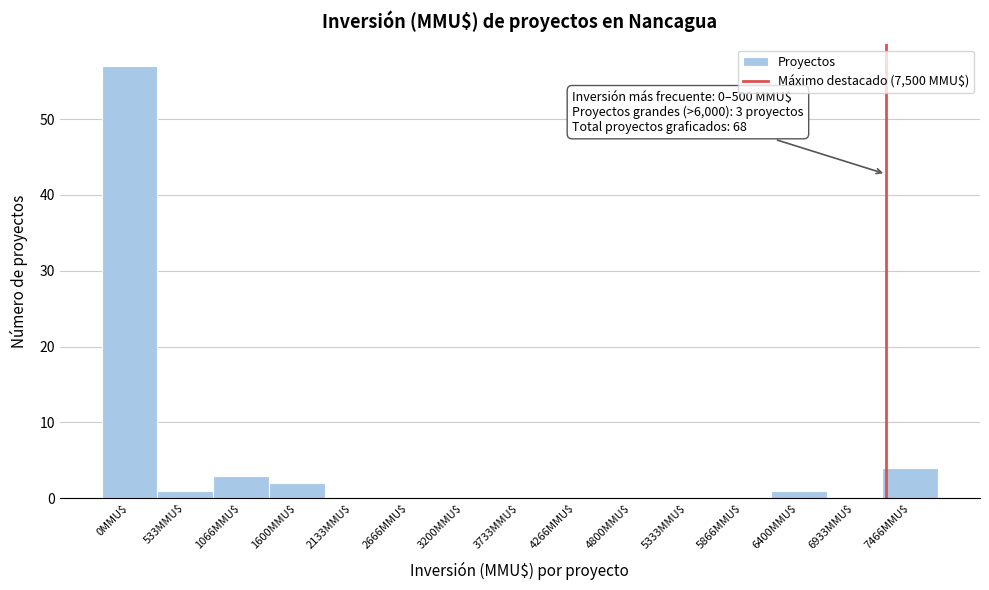

What is the sum of all values?

68